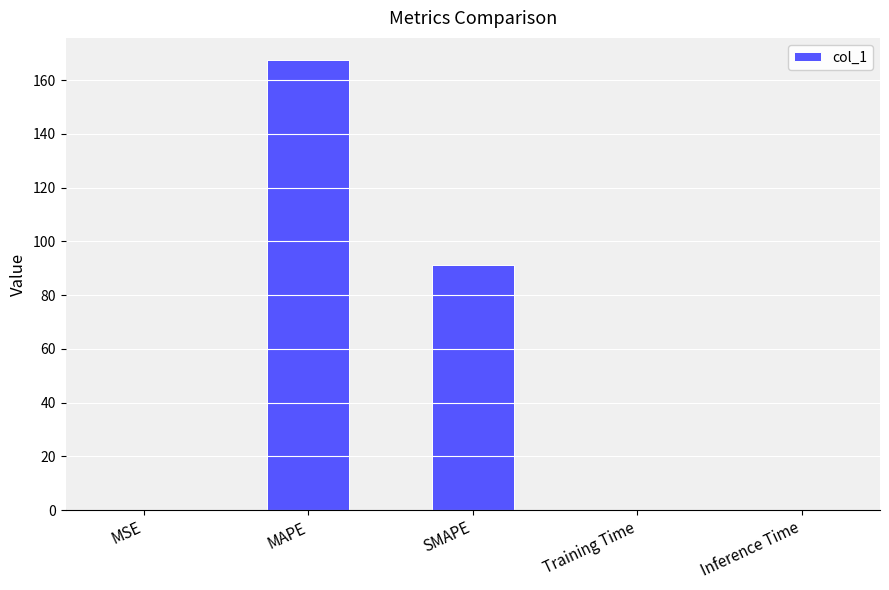

What is the sum of the values at Inference Time and SMAPE?

91.1